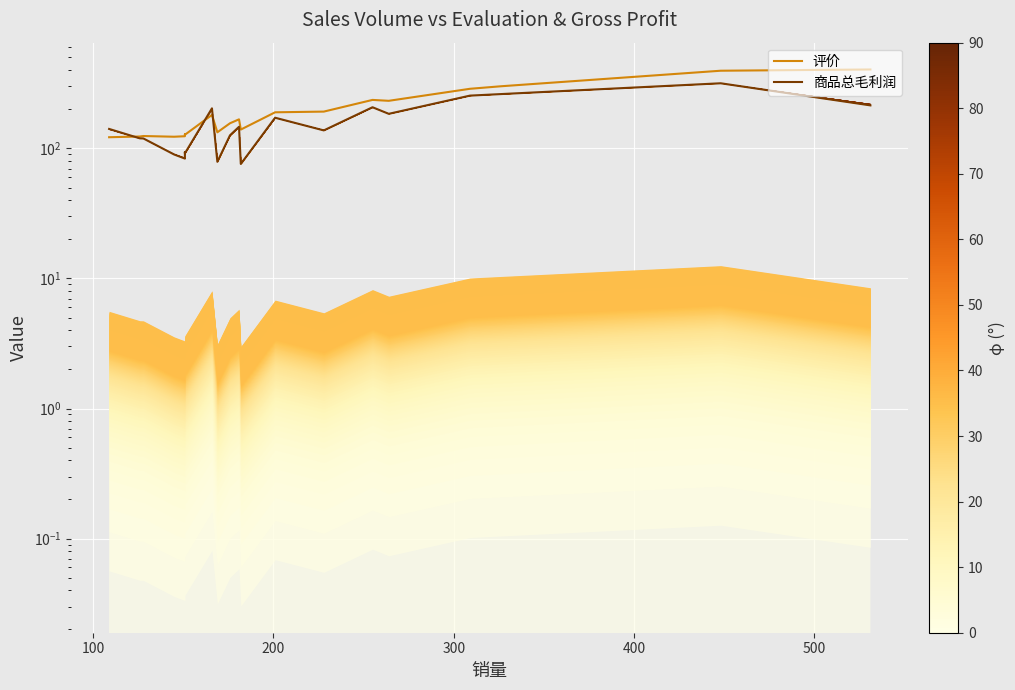

How many categories are shown in the chart?

20